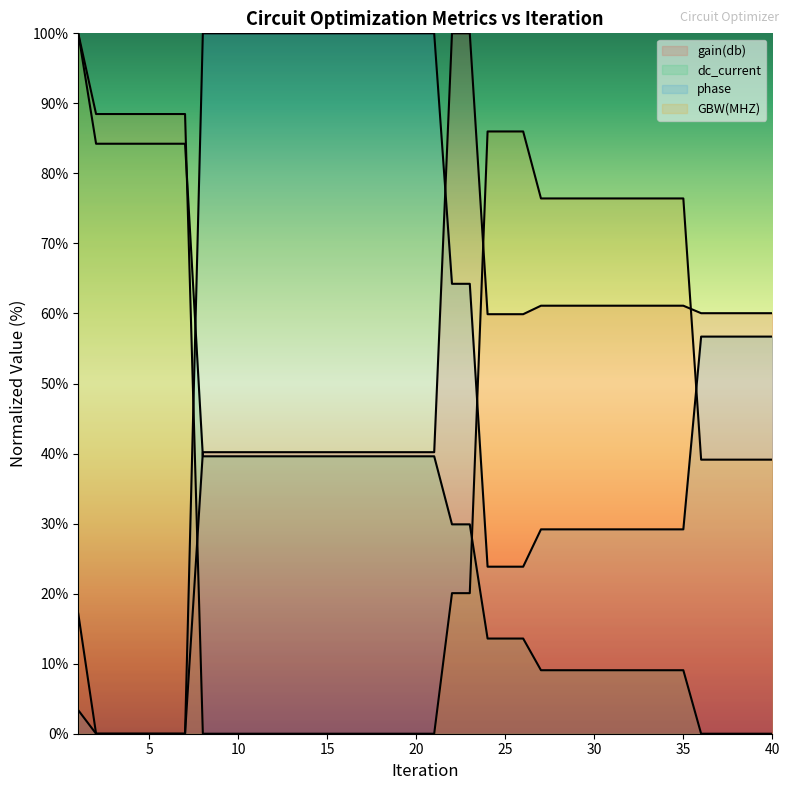

Which series has the largest total across all categories?

phase